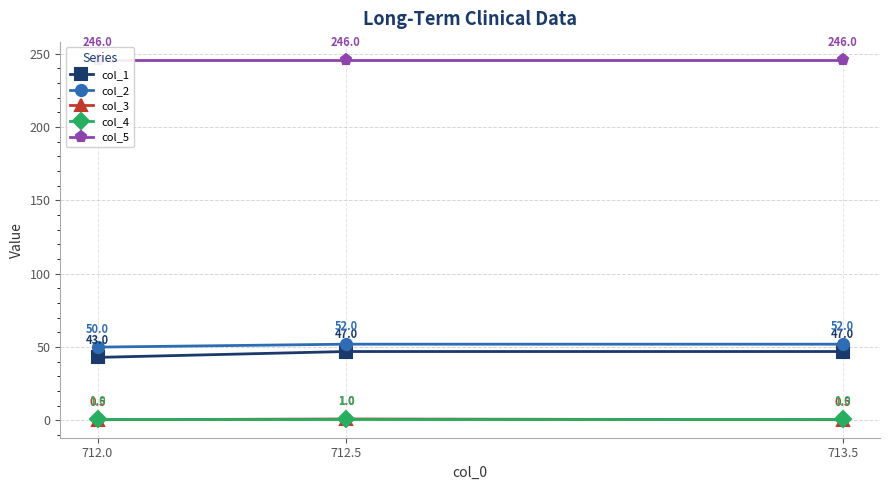

List the labels in order of col_3 value, largest first.

712.5, 712.0, 713.5